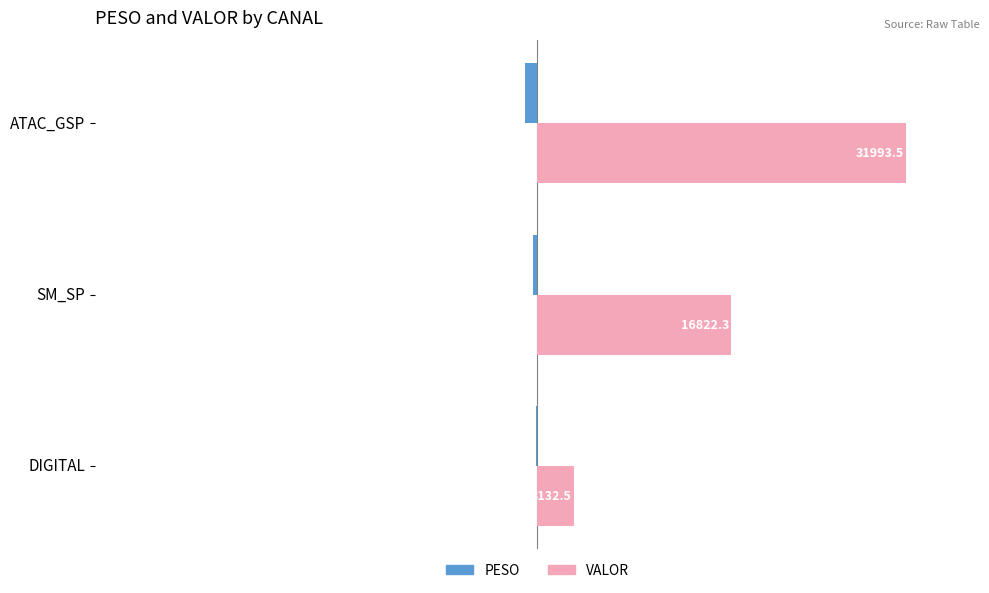

What are all the series names shown in the legend?

PESO, VALOR